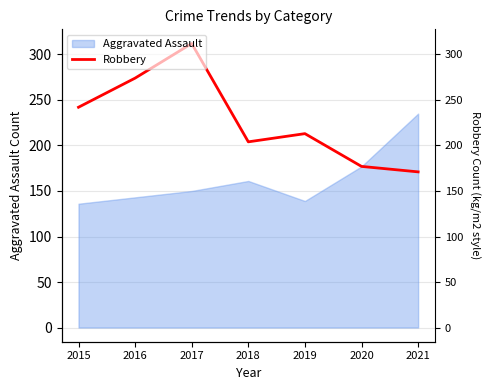

How many values exceed 213?

3